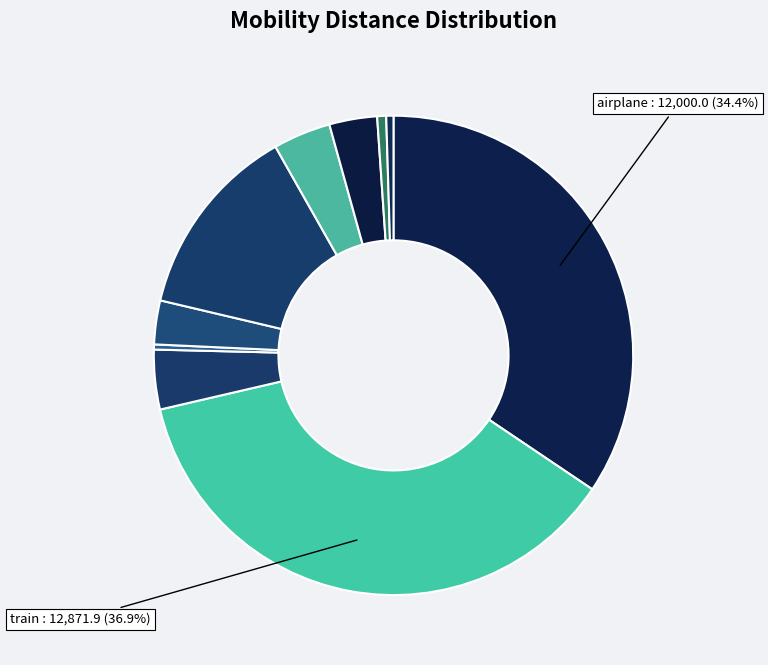

Which category has the biggest portion of the pie?

train